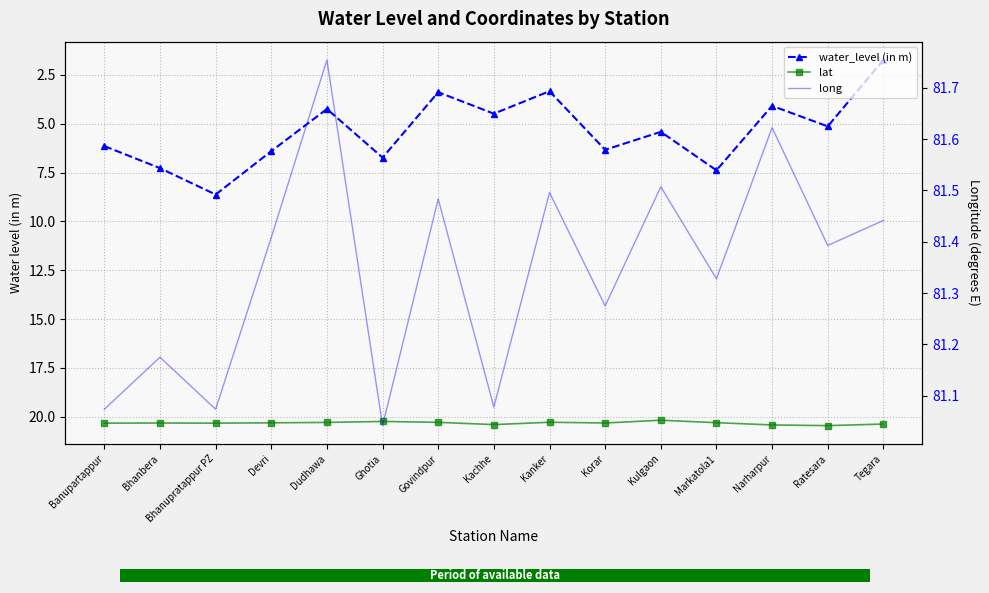

Which series has the largest range (max minus min)?

water_level (in m)